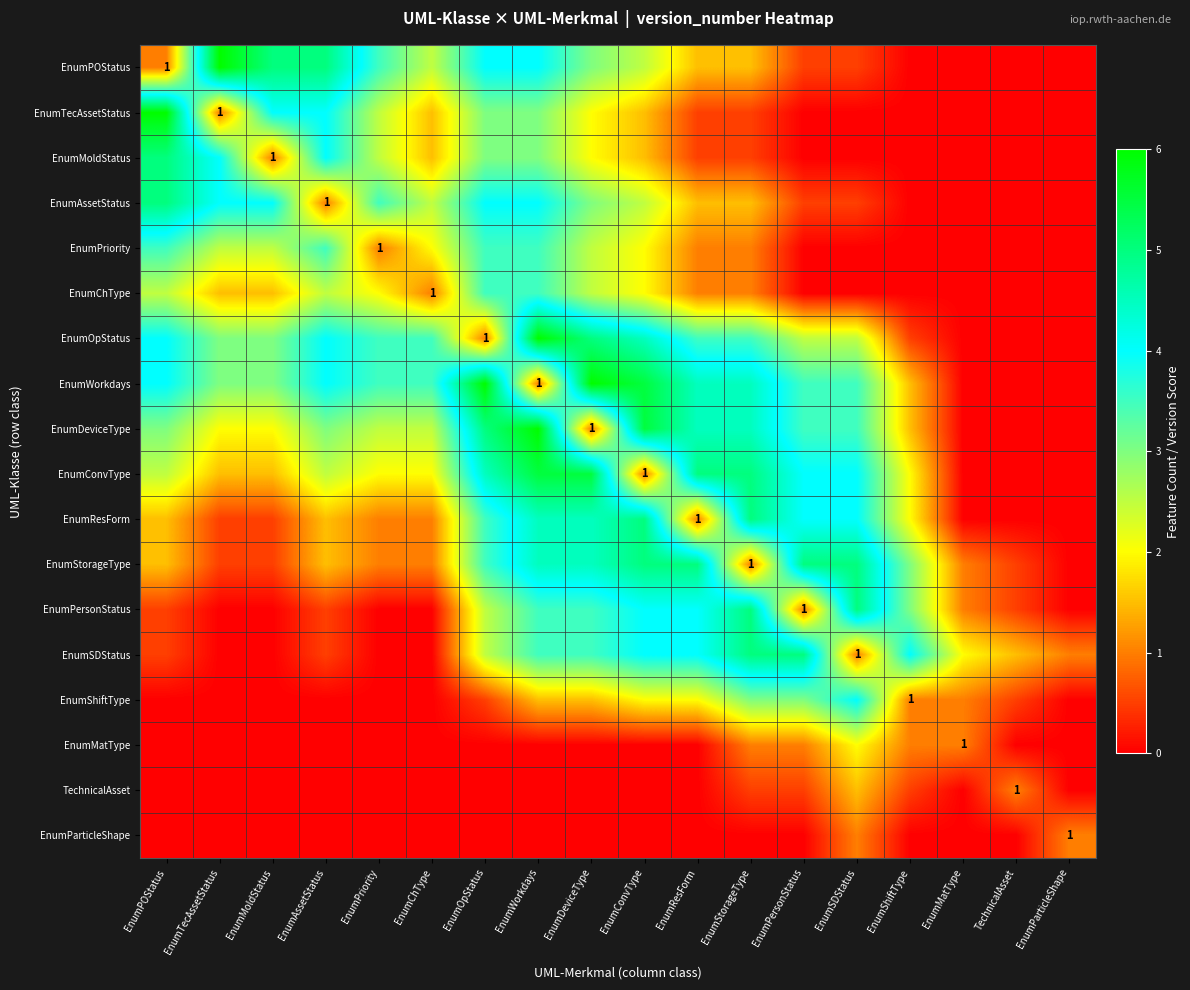

Is it true that EnumMatType equals 0.0 at EnumDeviceType?

True